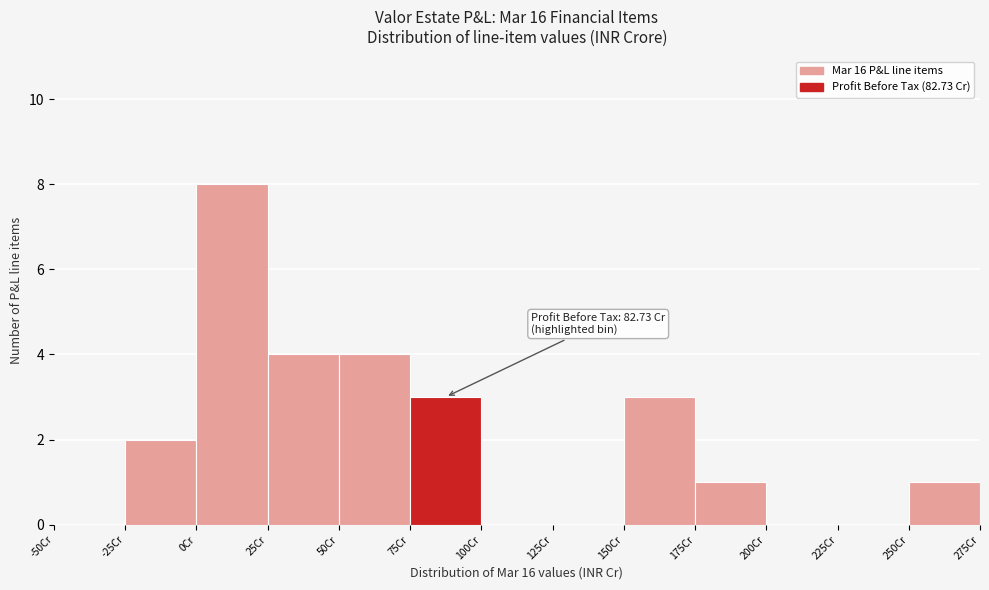

Over which range of the x-axis is the bar tallest?

0 to 25